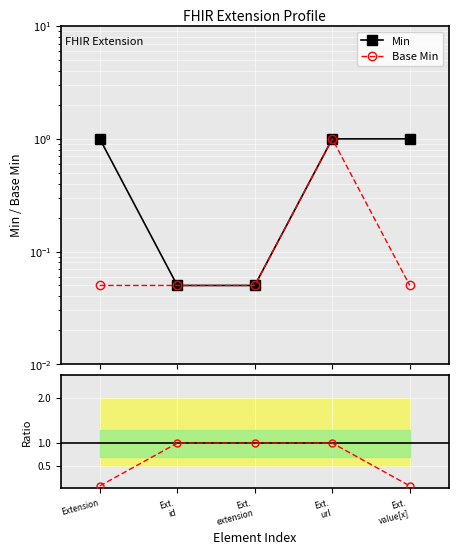

Reading left to right, transcribe all the data shown in this chart.

Min: Extension=1.0	Ext.
id=0.1	Ext.
extension=0.1	Ext.
url=1.0	Ext.
value[x]=1.0
Base Min: Extension=0.1	Ext.
id=0.1	Ext.
extension=0.1	Ext.
url=1.0	Ext.
value[x]=0.1
Ratio Base Min/Min: Extension=0.1	Ext.
id=1.0	Ext.
extension=1.0	Ext.
url=1.0	Ext.
value[x]=0.1